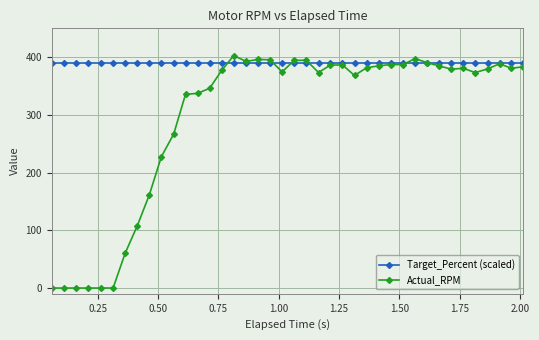

True or false: Actual_RPM and Target_Percent (scaled) intersect in this chart.

True